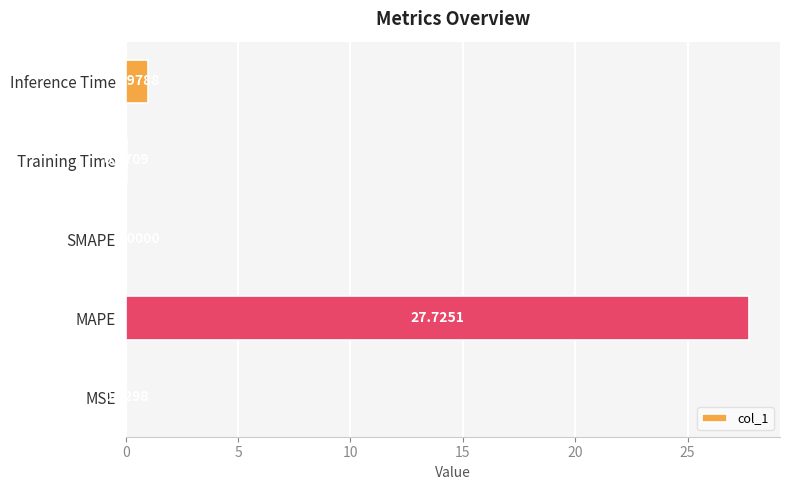

Between MAPE and Inference Time, which is larger?

MAPE